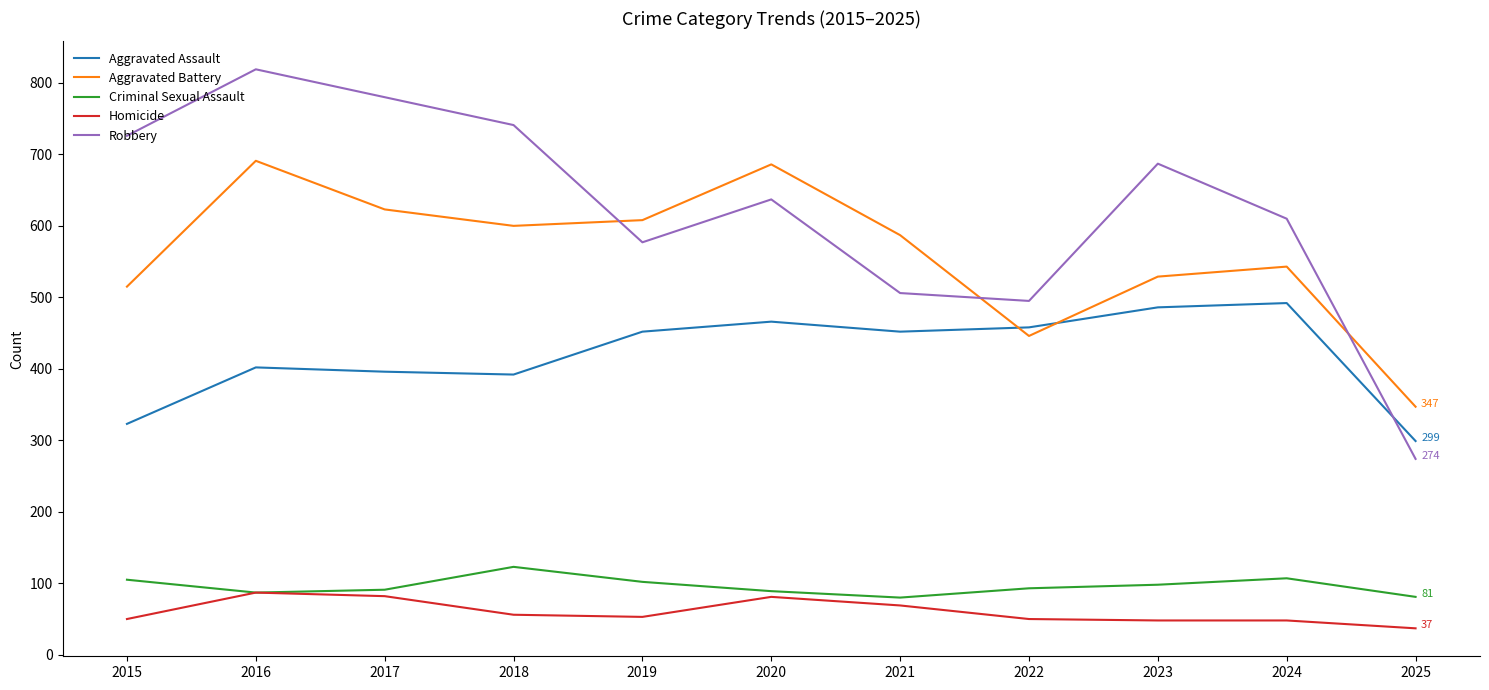

Which series has the largest total across all categories?

Robbery